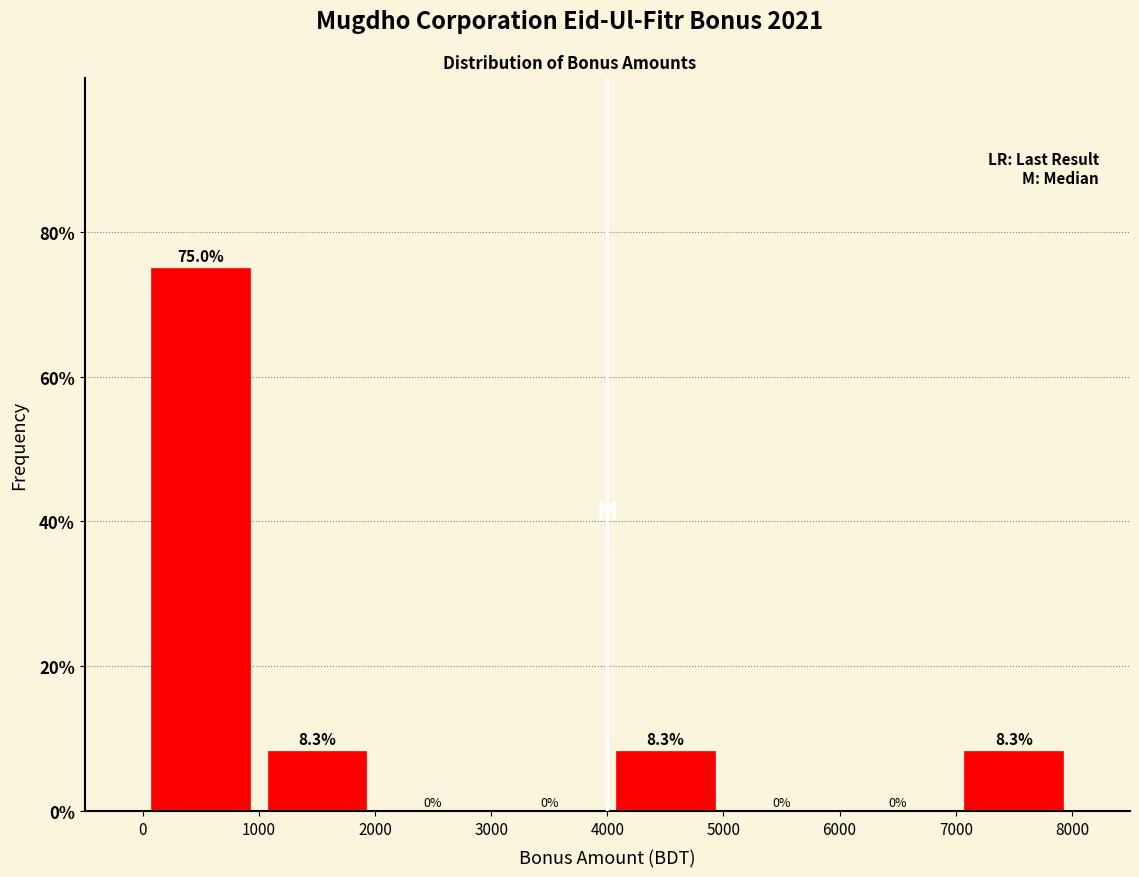

Which range on the x-axis has the tallest bar?

0 to 1000